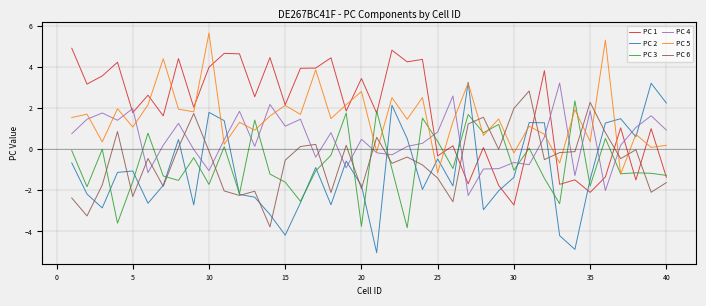

Which series has the largest range (max minus min)?

PC 2